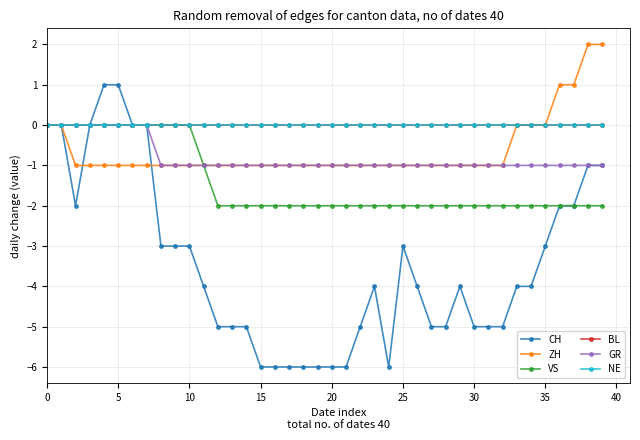

Reading left to right, what are all the values shown in this chart?

CH: 0	0	-2	0	1	1	0	0	-3	-3	-3	-4	-5	-5	-5	-6	-6	-6	-6	-6	-6	-6	-5	-4	-6	-3	-4	-5	-5	-4	-5	-5	-5	-4	-4	-3	-2	-2	-1	-1
ZH: 0	0	-1	-1	-1	-1	-1	-1	-1	-1	-1	-1	-1	-1	-1	-1	-1	-1	-1	-1	-1	-1	-1	-1	-1	-1	-1	-1	-1	-1	-1	-1	-1	0	0	0	1	1	2	2
VS: 0	0	0	0	0	0	0	0	0	0	0	-1	-2	-2	-2	-2	-2	-2	-2	-2	-2	-2	-2	-2	-2	-2	-2	-2	-2	-2	-2	-2	-2	-2	-2	-2	-2	-2	-2	-2
BL: 0	0	0	0	0	0	0	0	0	0	0	0	0	0	0	0	0	0	0	0	0	0	0	0	0	0	0	0	0	0	0	0	0	0	0	0	0	0	0	0
GR: 0	0	0	0	0	0	0	0	-1	-1	-1	-1	-1	-1	-1	-1	-1	-1	-1	-1	-1	-1	-1	-1	-1	-1	-1	-1	-1	-1	-1	-1	-1	-1	-1	-1	-1	-1	-1	-1
NE: 0	0	0	0	0	0	0	0	0	0	0	0	0	0	0	0	0	0	0	0	0	0	0	0	0	0	0	0	0	0	0	0	0	0	0	0	0	0	0	0